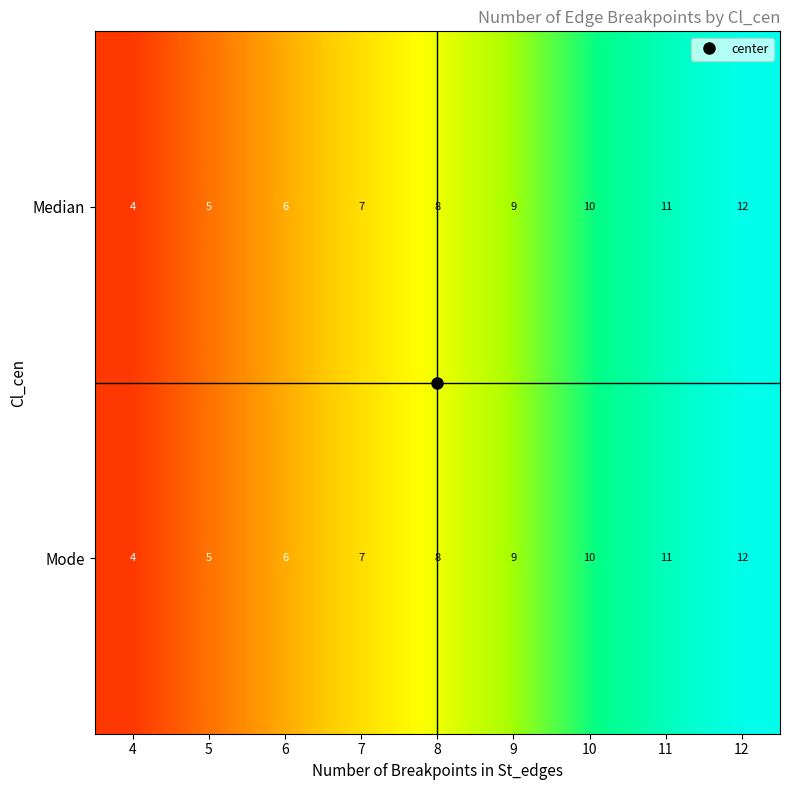

What is the difference between the maximum and second lowest values in the Mode series?

7